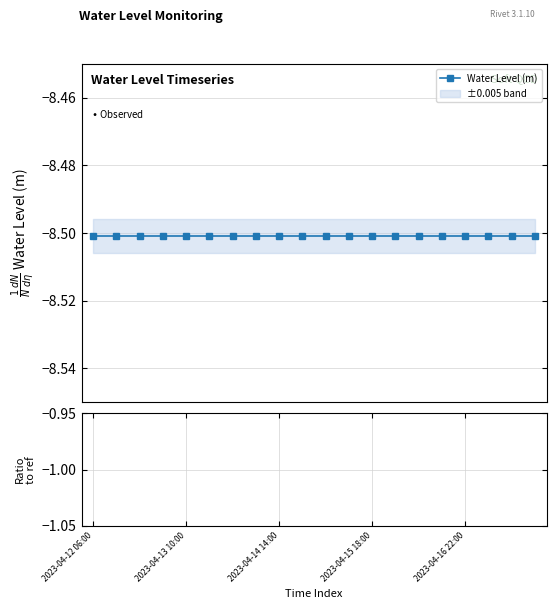

True or false: Water Level (m) has a value of -8.5 at 11.

True